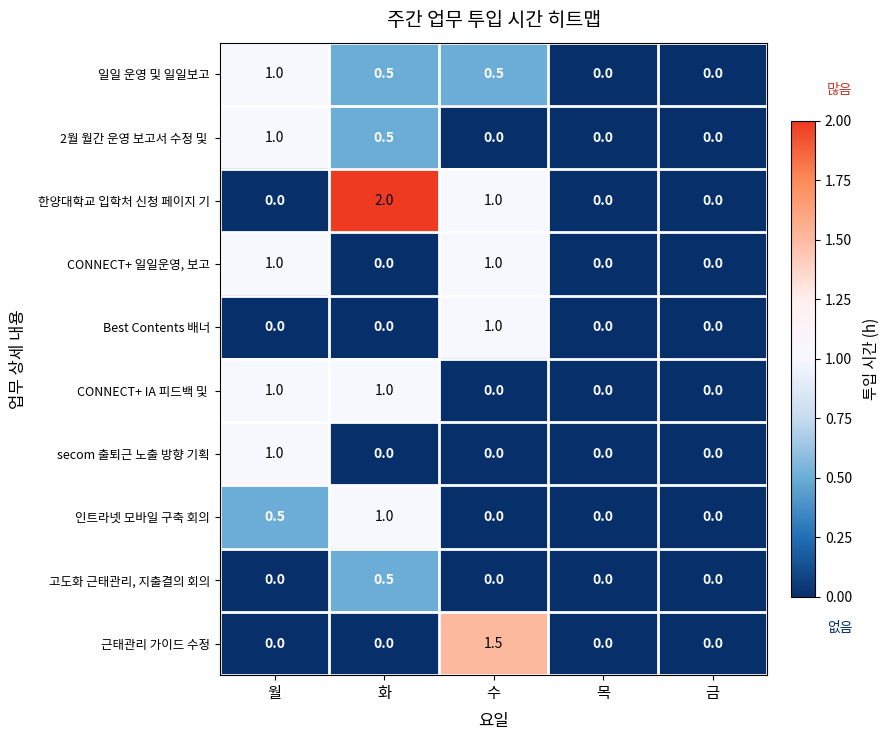

Which series has the largest total across all categories?

한양대학교 입학처 신청 페이지 기